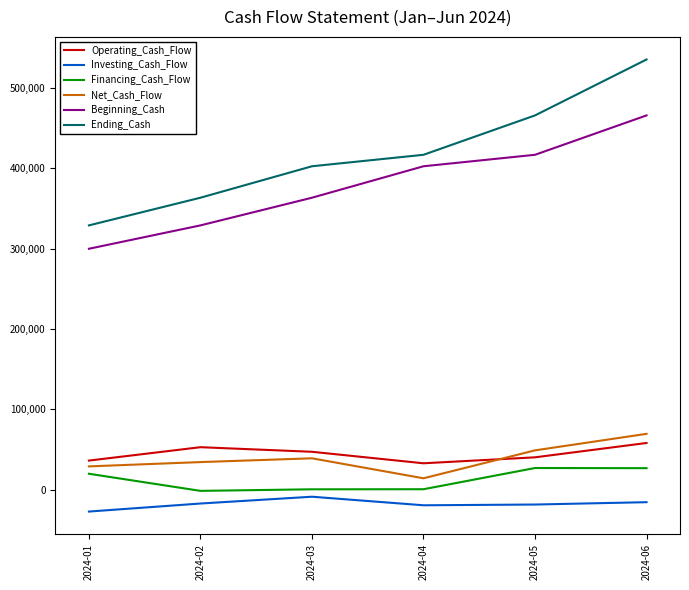

How many lines are shown in the chart?

6